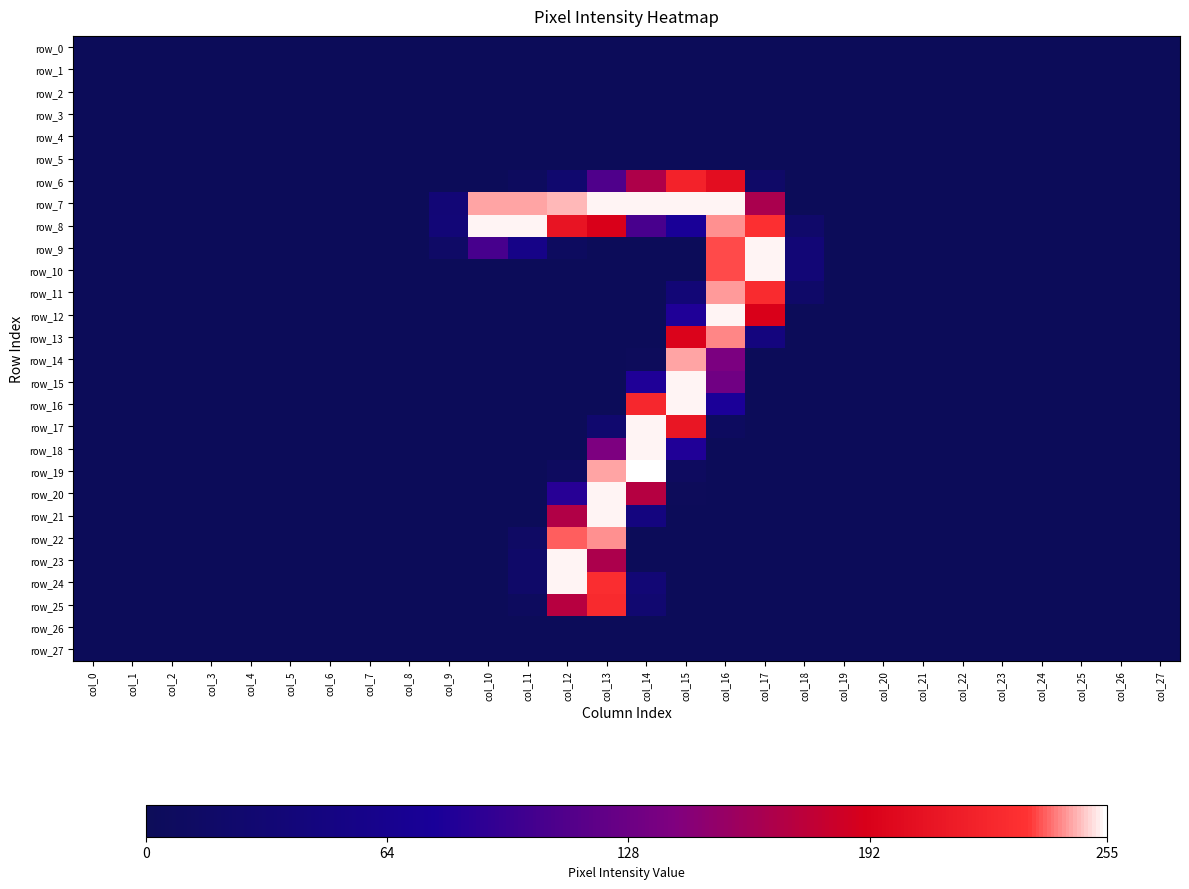

At how many categories does at least one series exceed 206?

8